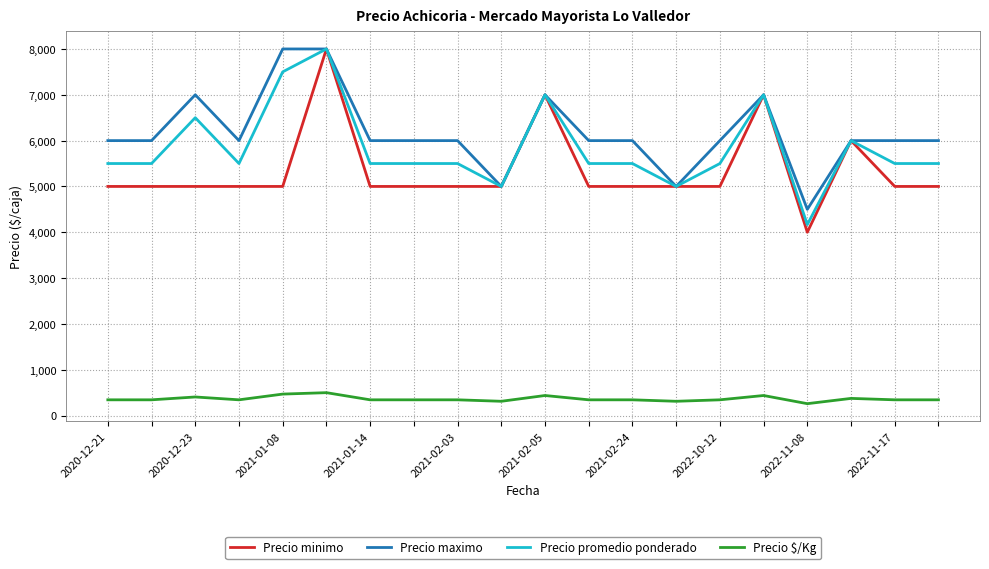

True or false: Precio maximo and Precio $/Kg intersect in this chart.

False